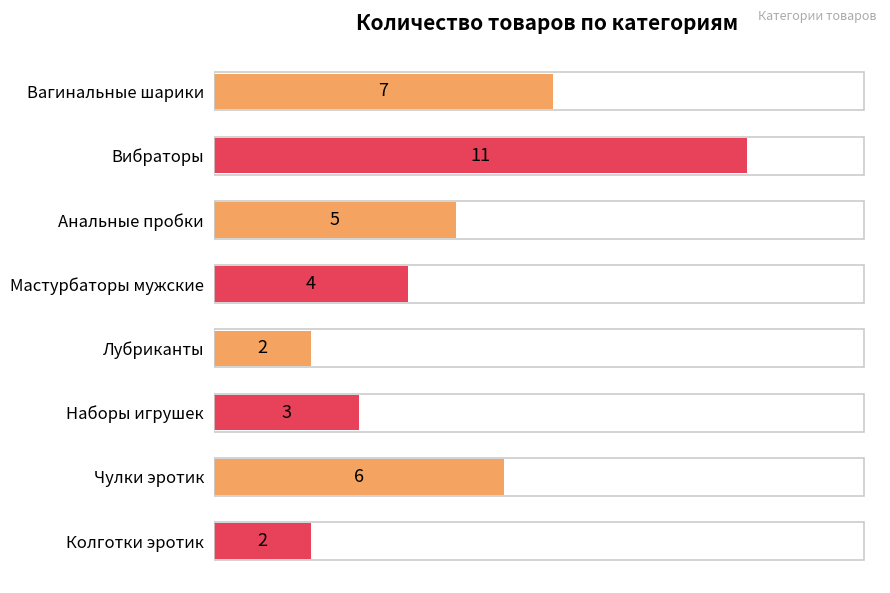

What is the average value?

5